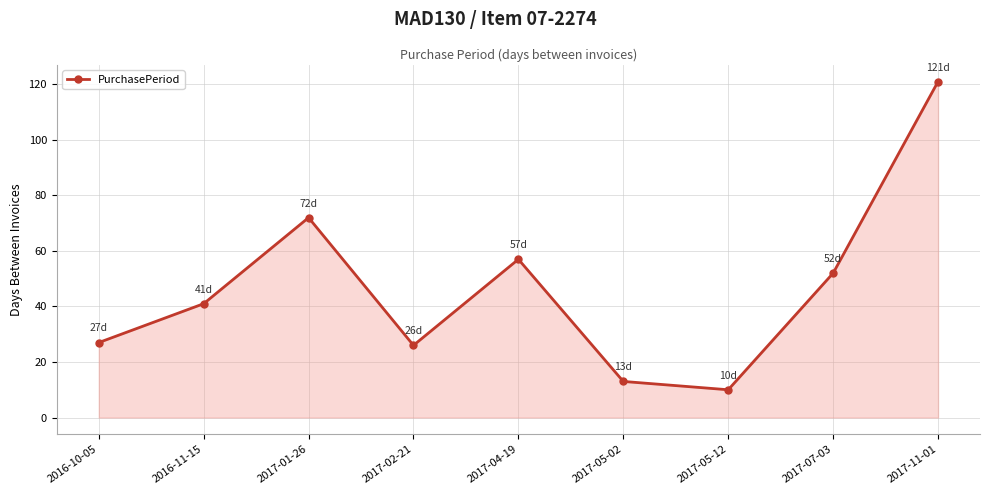

What is the ratio of the value at 2017-01-26 to the value at 2017-02-21?

2.8